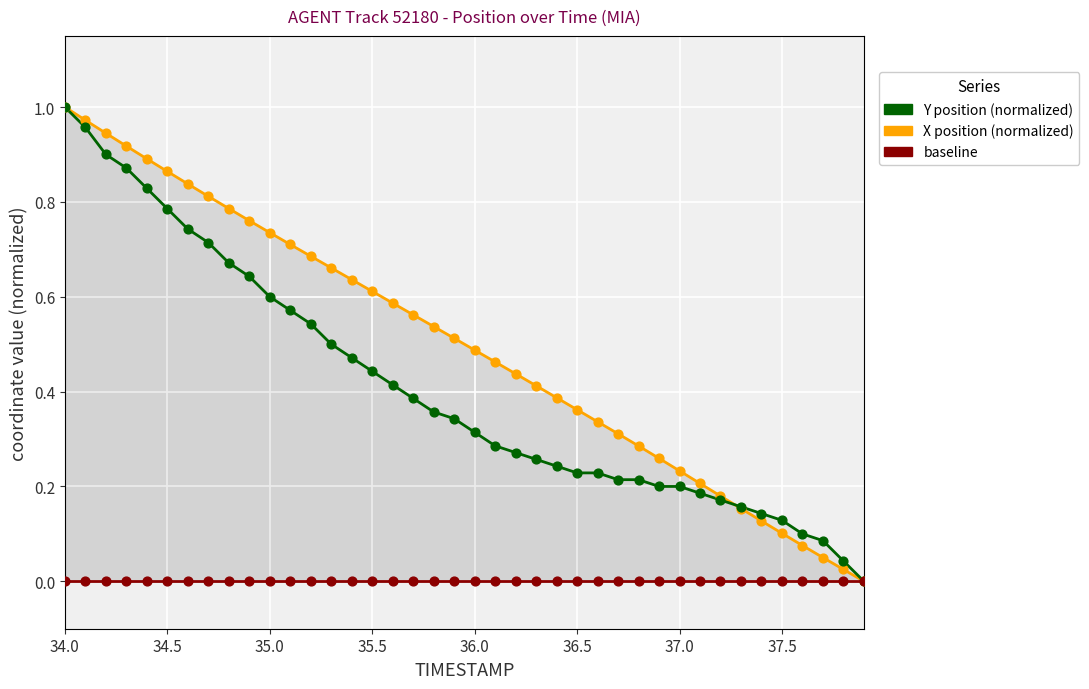

Which series has the largest total across all categories?

X position